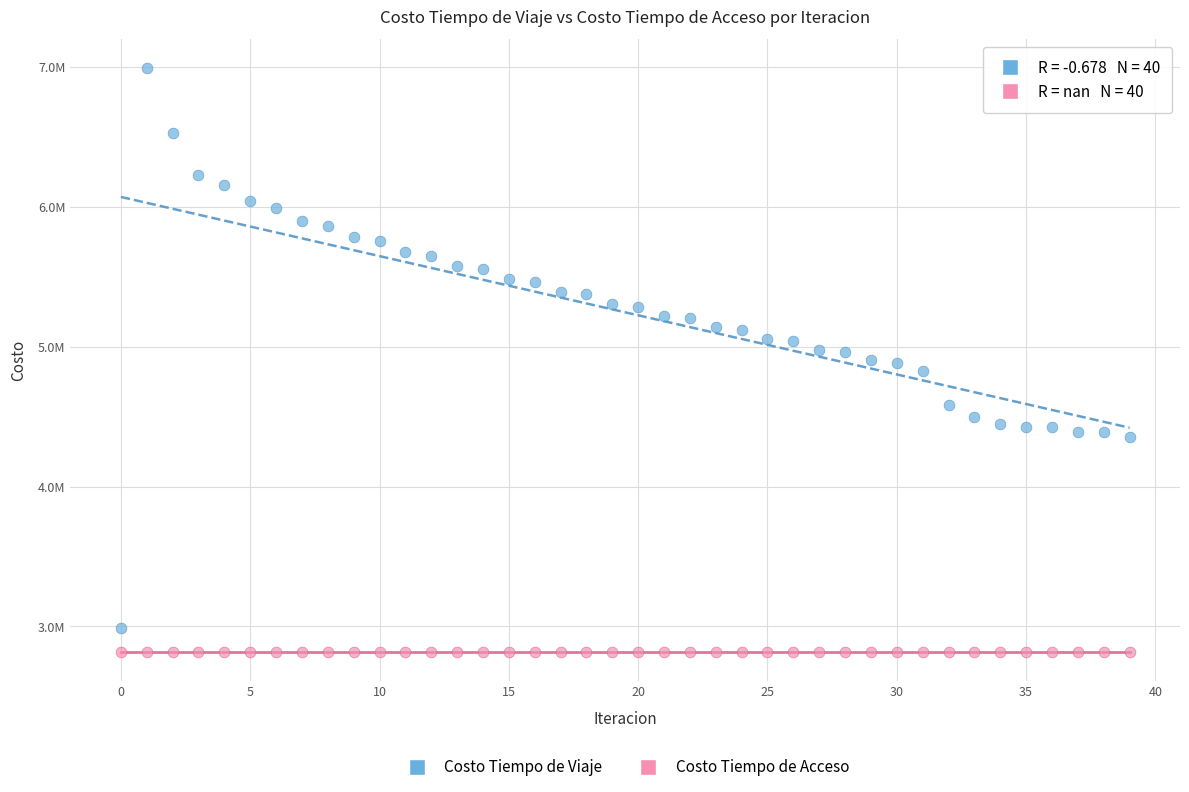

What are all the series names shown in the legend?

Costo Tiempo de Viaje, Costo Tiempo de Acceso